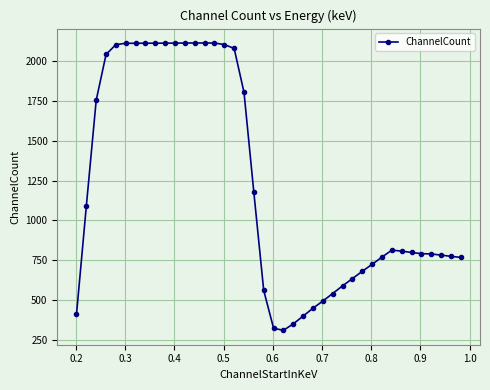

True or false: there are more than 0 points higher than both neighbors.

True